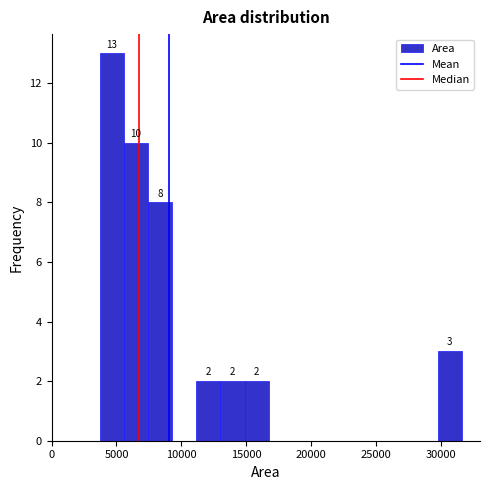

Read against the x-axis, roughly where is the centre of the tallest bar?

4500